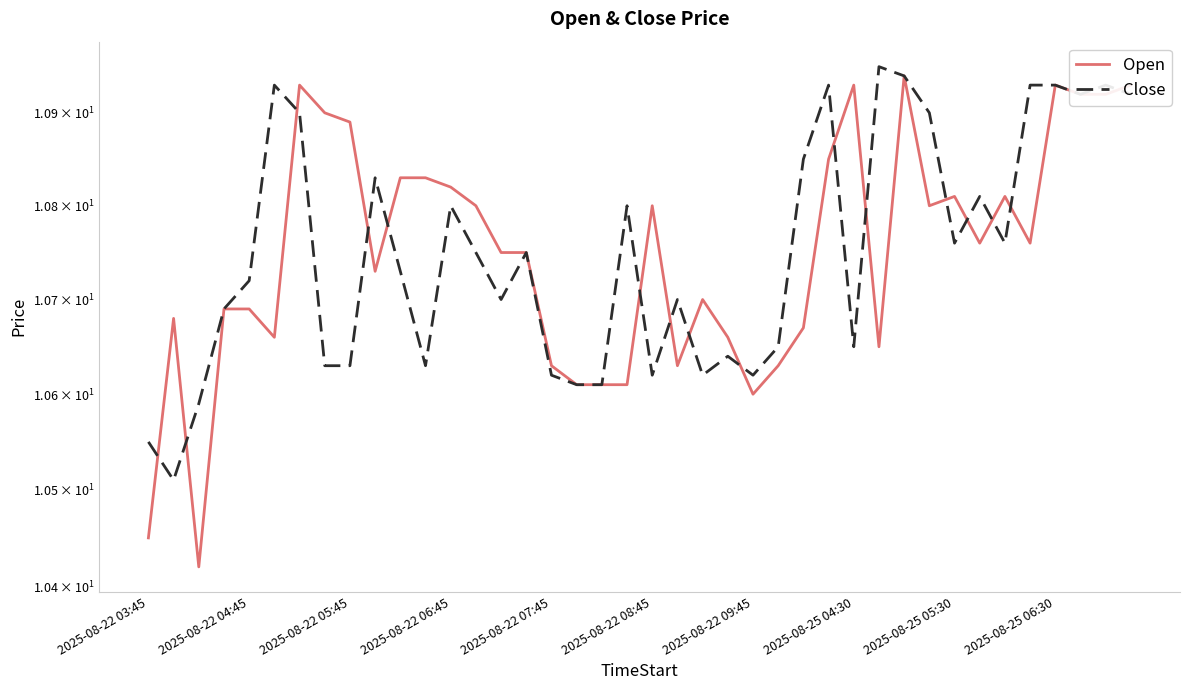

Is it true that Close equals 10.8 at 34?

True